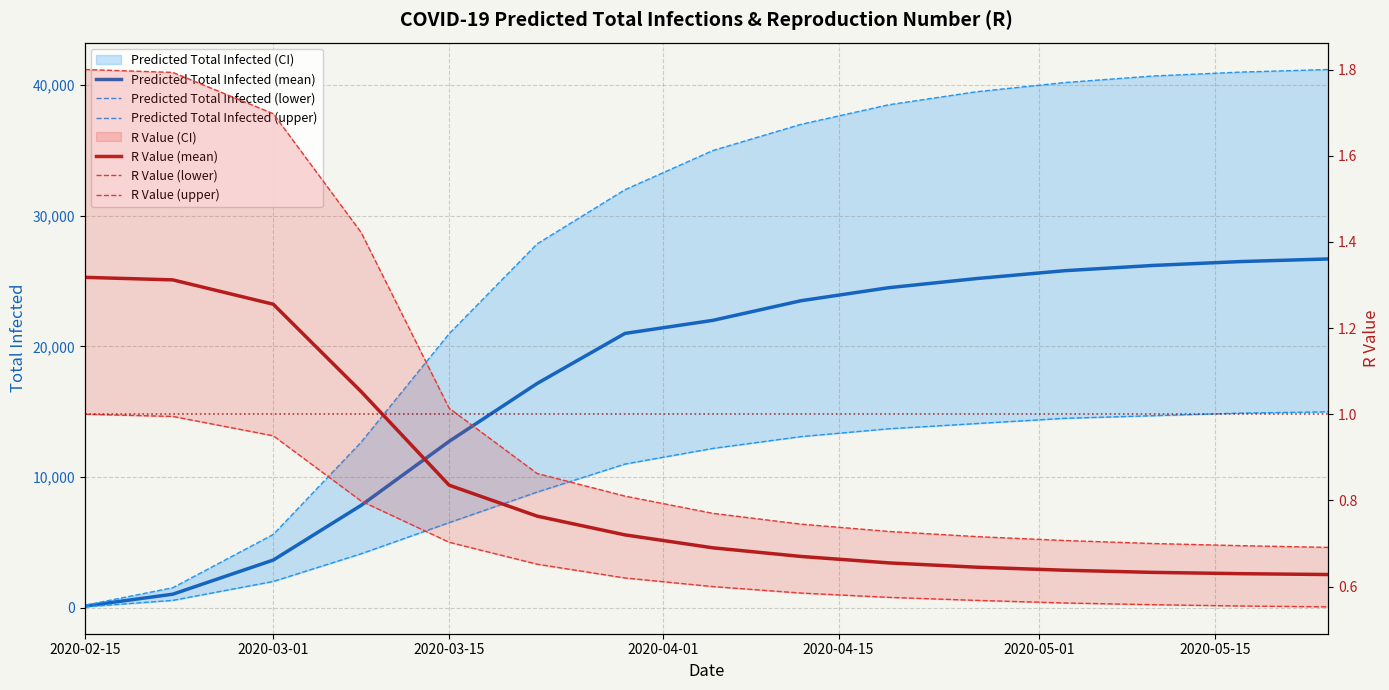

List the series in order of their peak value, highest first.

Predicted Total Infected (upper), Predicted Total Infected (mean), Predicted Total Infected (lower), R Value (upper), R Value (mean), R Value (lower)